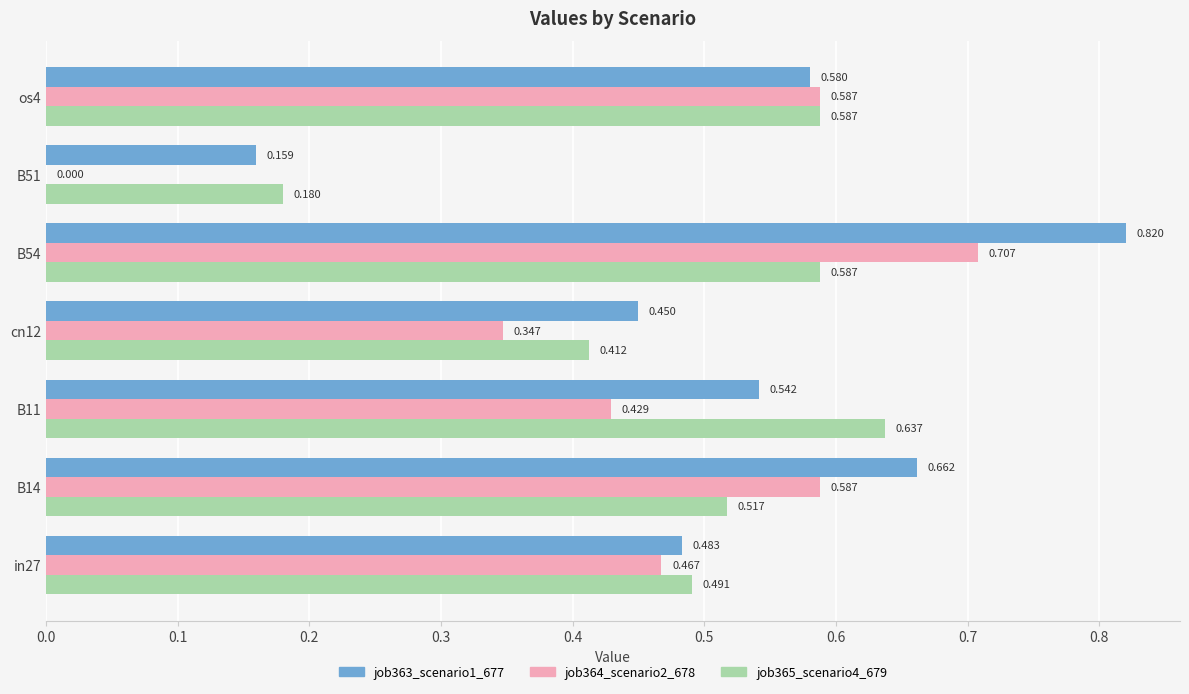

Is the value of job363_scenario1_677 at B54 greater than the value of job365_scenario4_679 at B14?

Yes